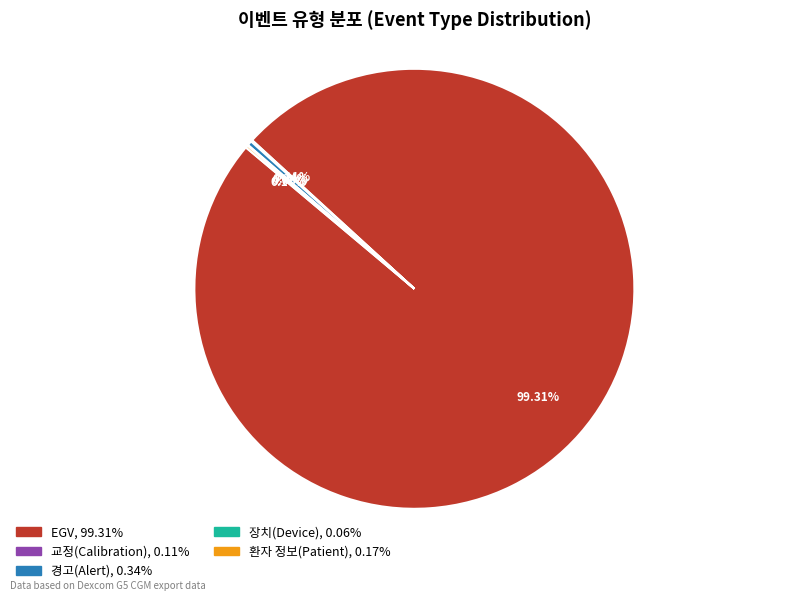

Is there a majority slice in this chart?

Yes